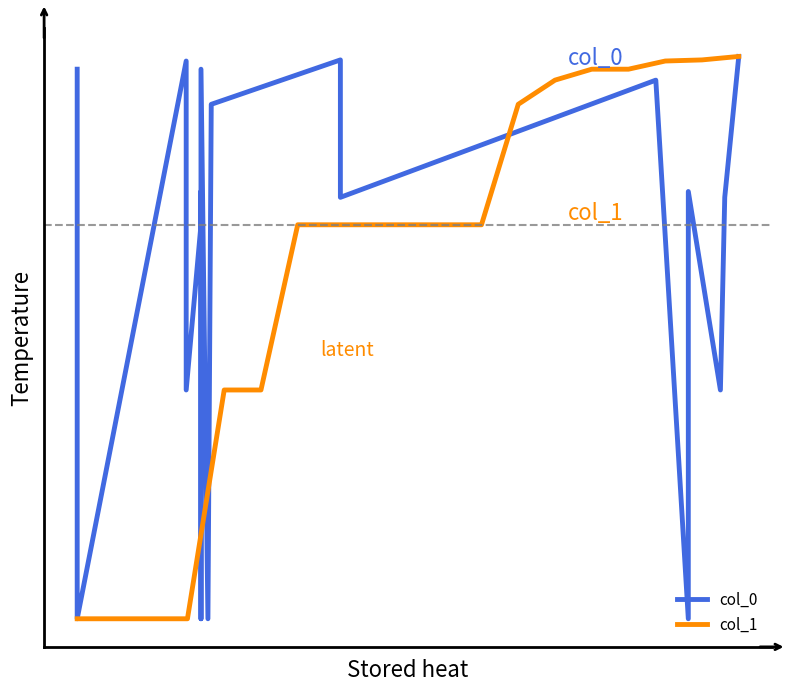

How many positive values does the col_0 series have?

15